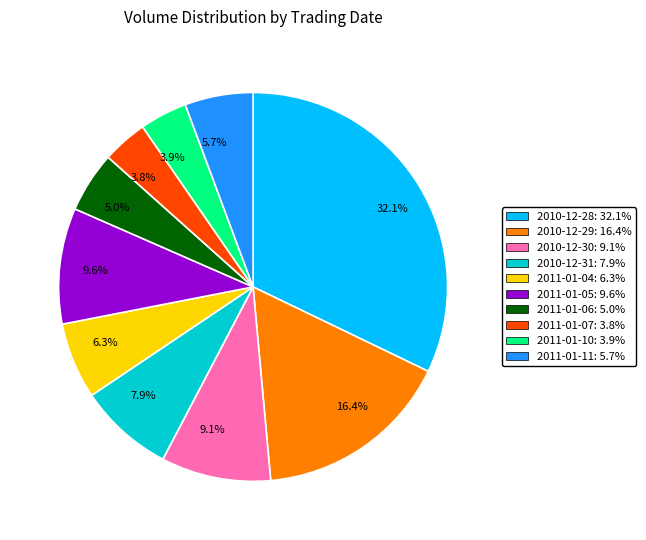

Does 6.3% account for over 50% of the chart?

No